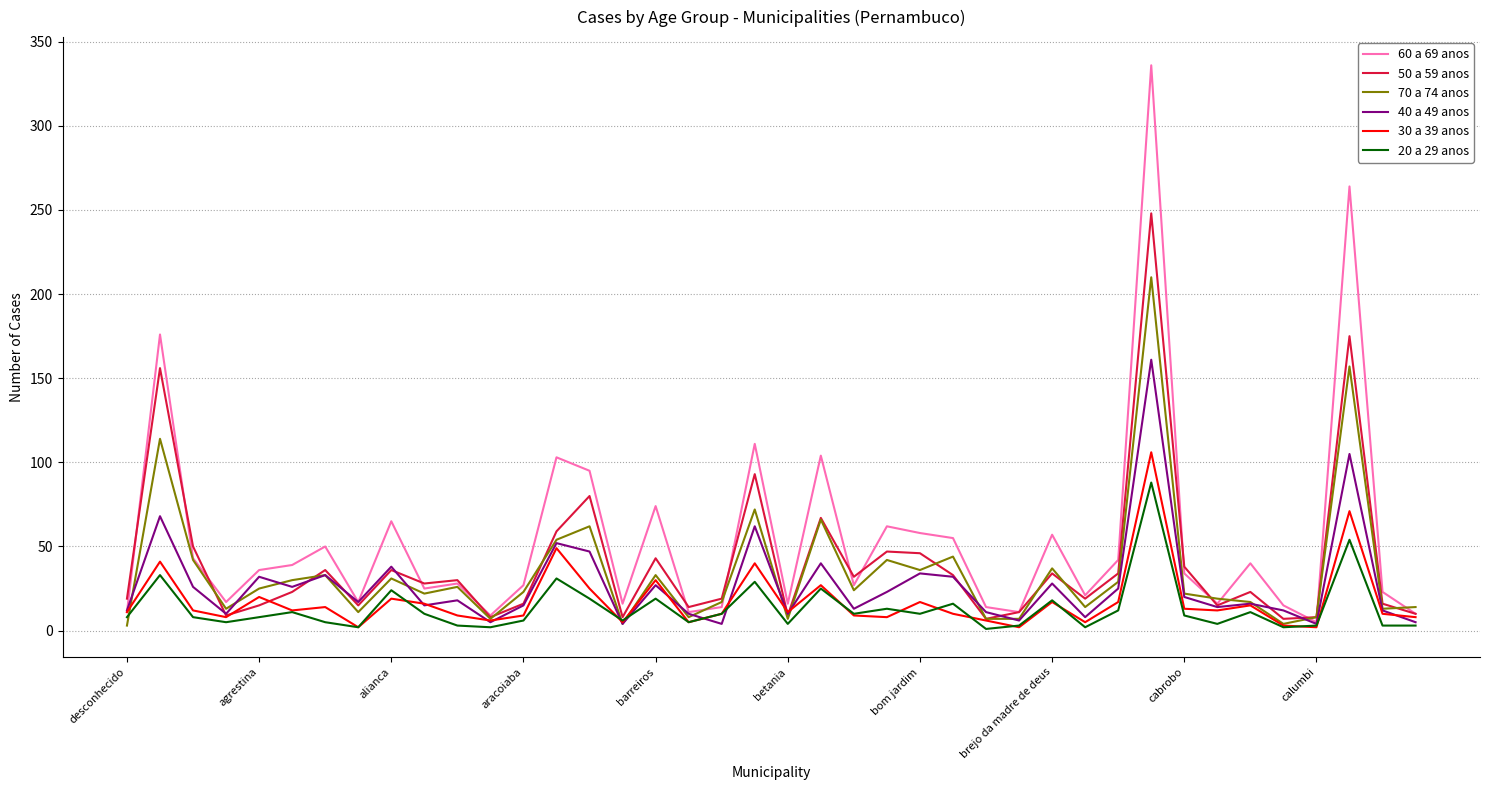

How many distinct data groups are displayed?

6